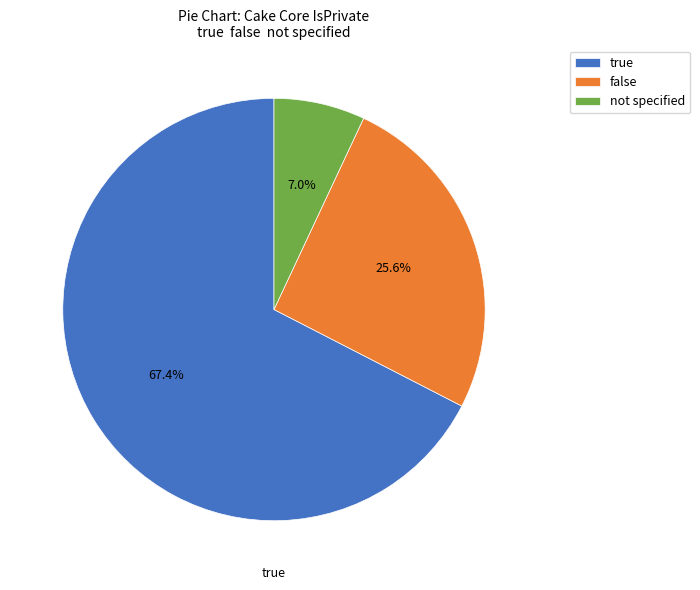

Is not specified the majority of the pie?

No